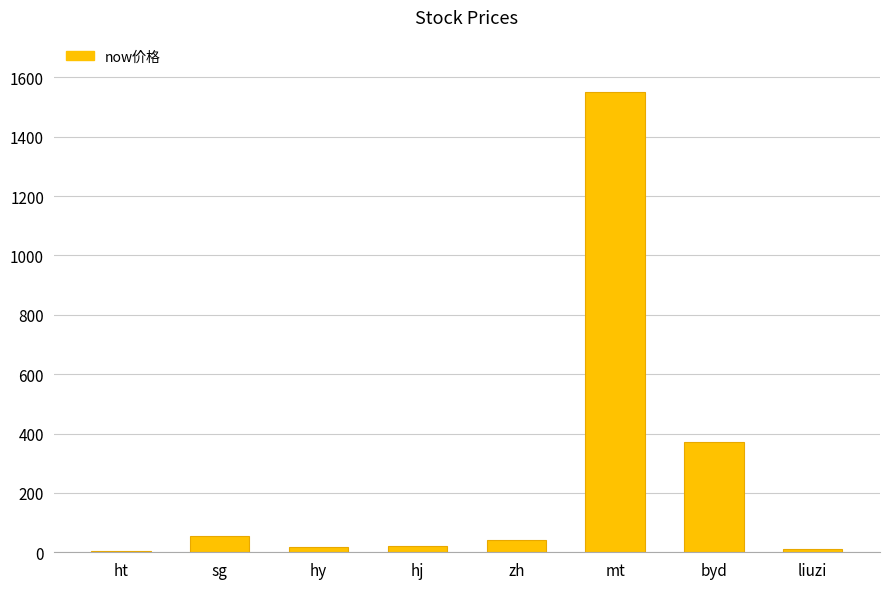

At which category does the chart reach its peak across all series?

mt